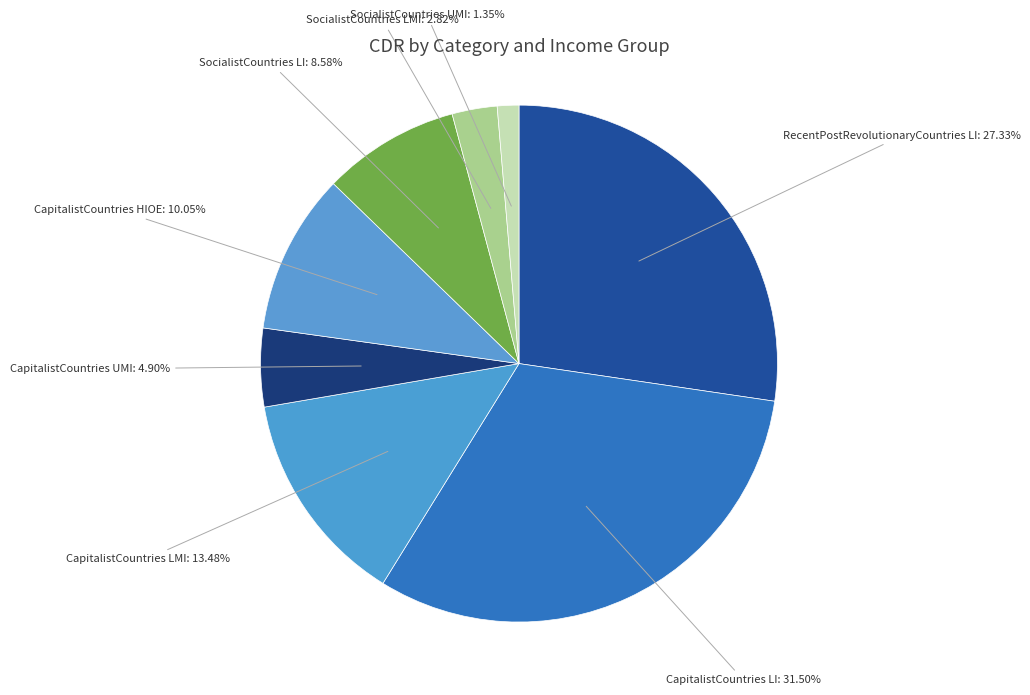

To the nearest percent, what portion does SocialistCountries LMI represent?

3%